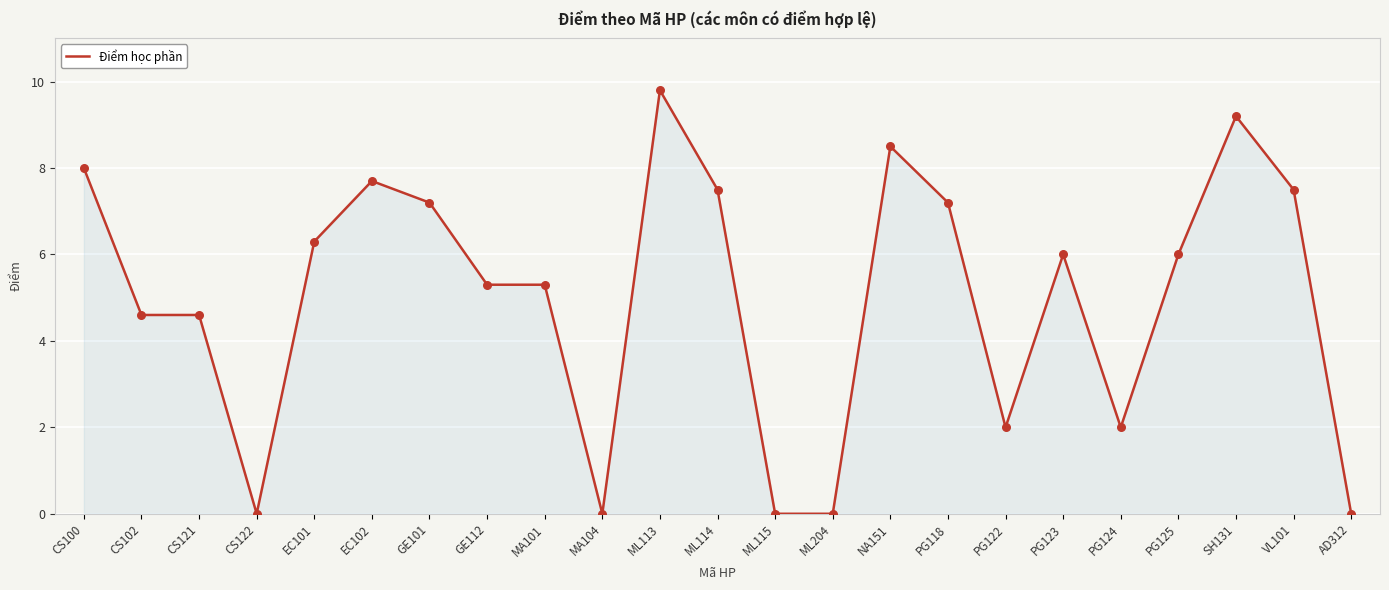

What is the ratio of the value at VL101 to the value at EC102?

1.0